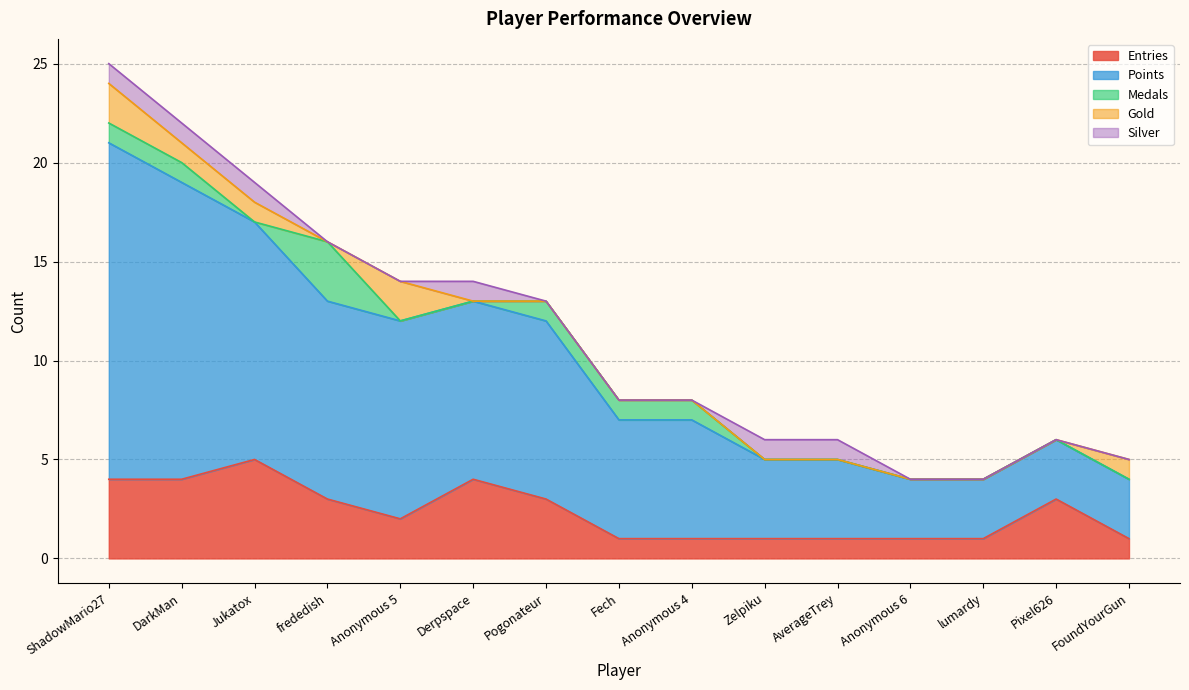

Does the chart have visible grid lines?

Yes